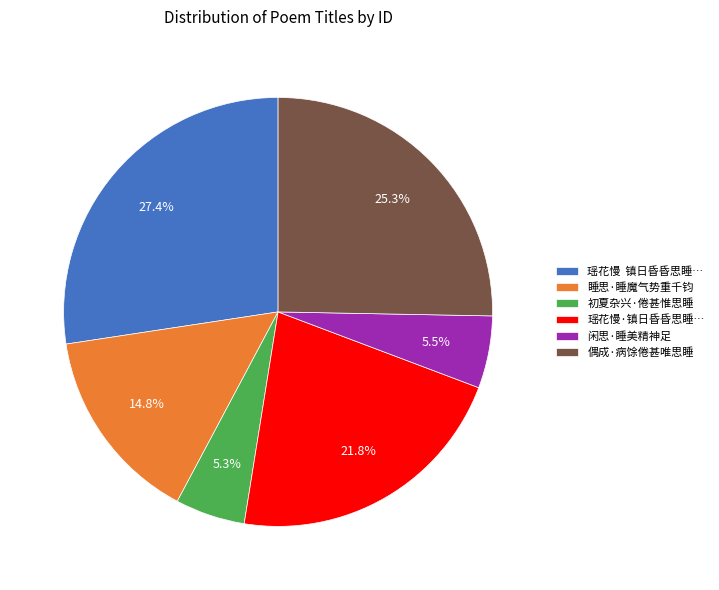

How many segments does this pie chart have?

6